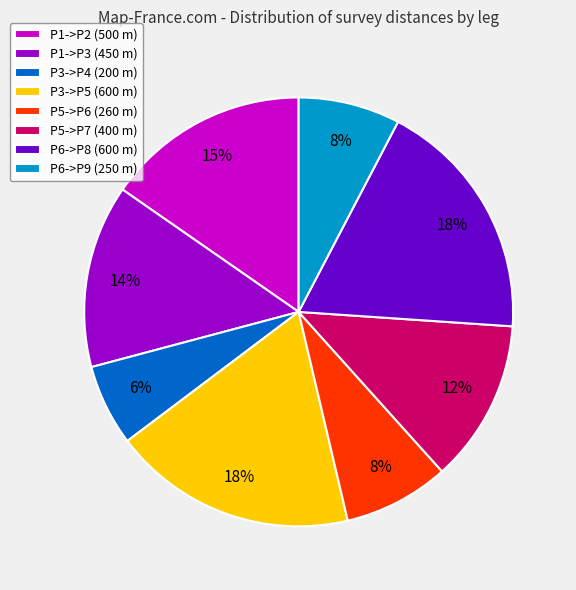

To the nearest percent, what is the combined percentage of P5->P6 and P6->P9?

16%